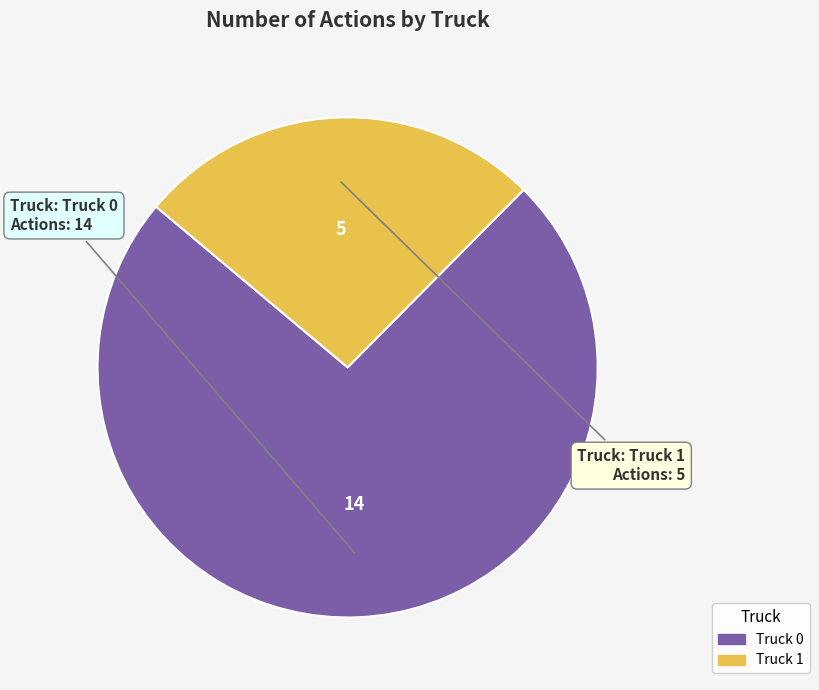

Between Truck 1 and Truck 0, which is larger?

Truck 0